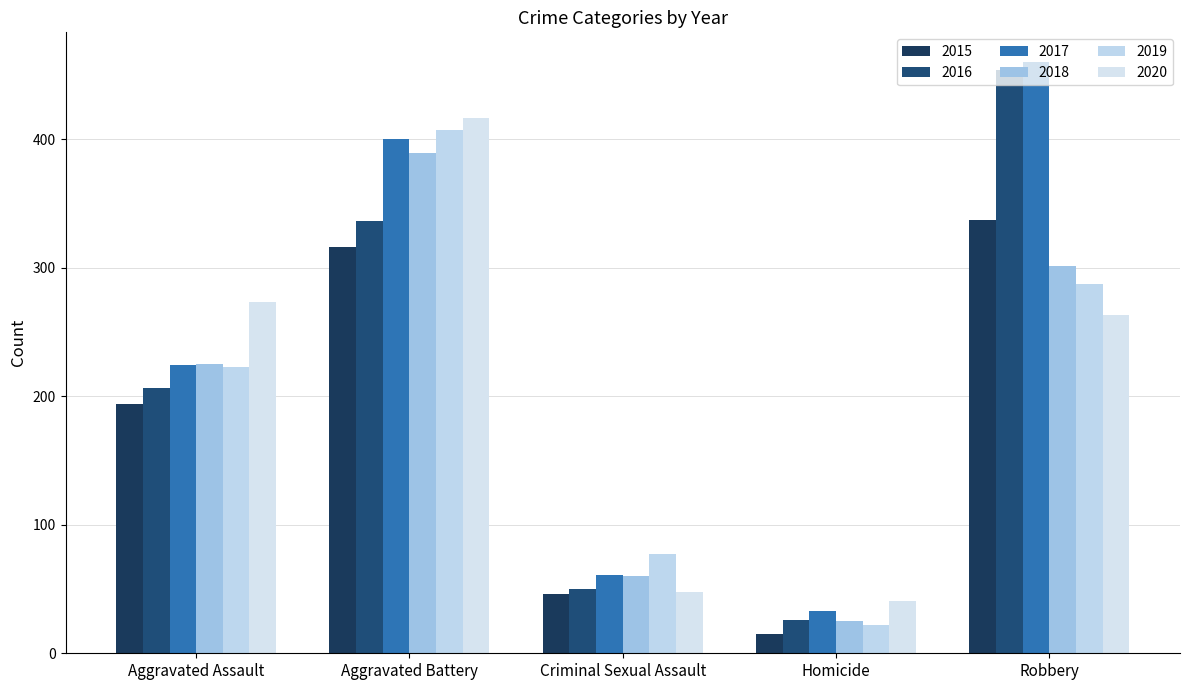

What is the highest value of the 2020 series?

416